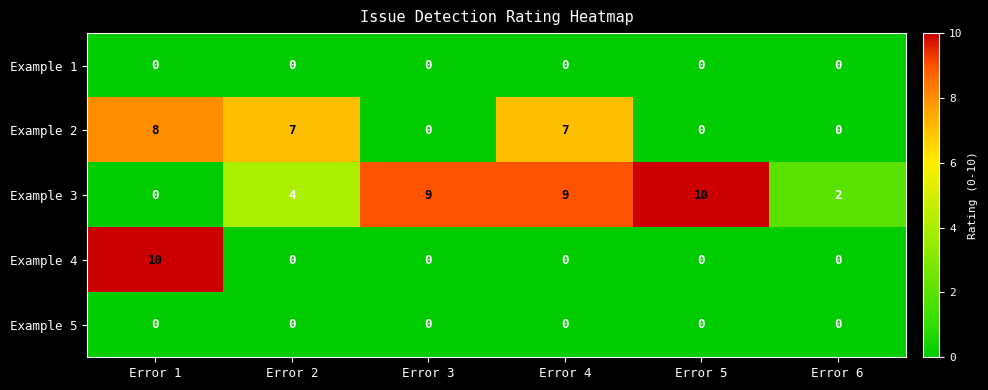

Reading left to right, what are all the values shown in this chart?

Example 1: 0	0	0	0	0	0
Example 2: 8	7	0	7	0	0
Example 3: 0	4	9	9	10	2
Example 4: 10	0	0	0	0	0
Example 5: 0	0	0	0	0	0